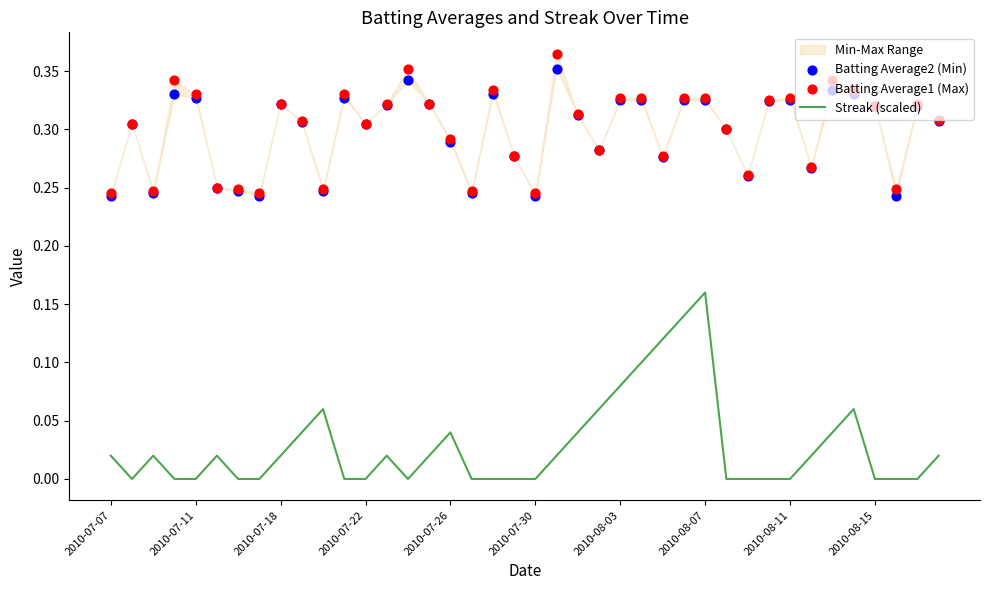

Which series has the widest spread of Y values?

Streak (scaled)